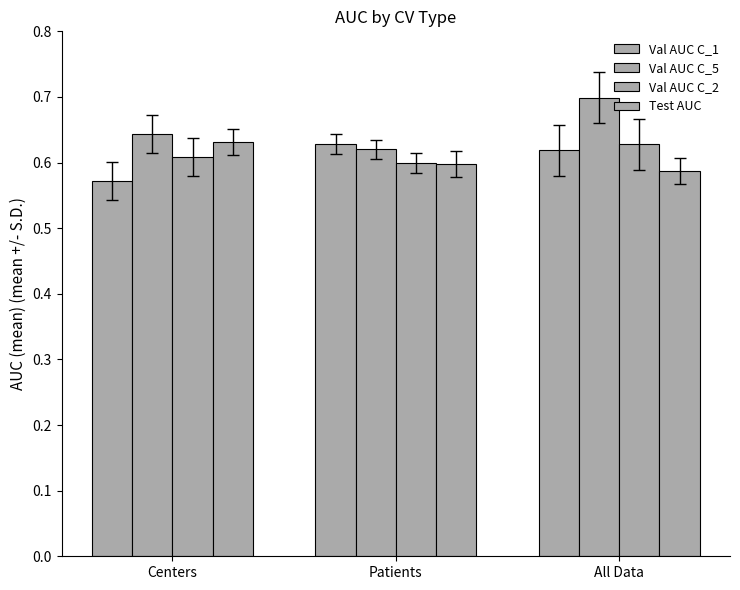

What is the label of the 2nd bar from the left?

Patients